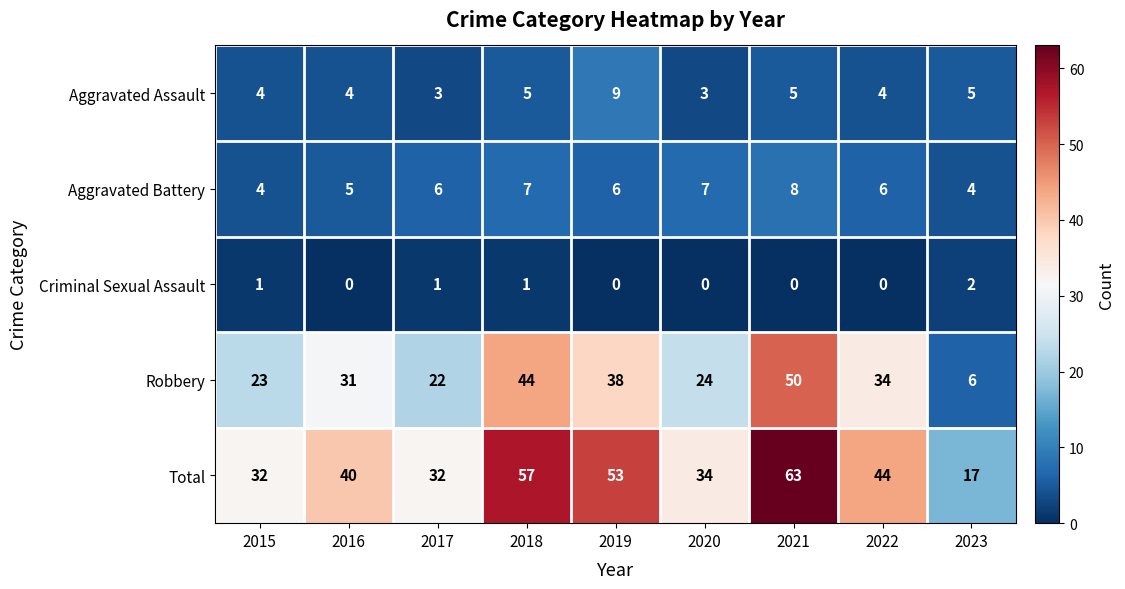

What is the greatest value displayed?

63